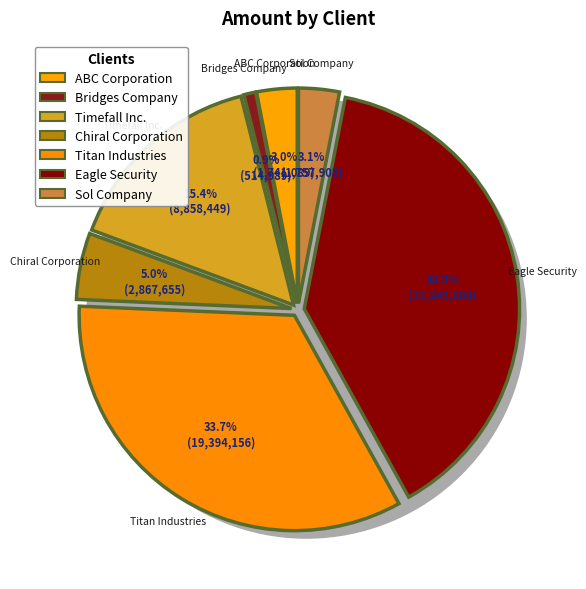

True or false: Bridges Company accounts for 1% of the total.

True